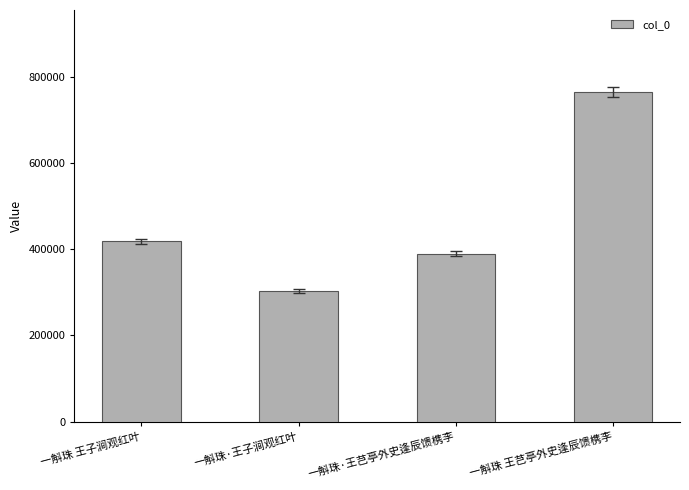

What is the maximum value shown in the chart?

764838